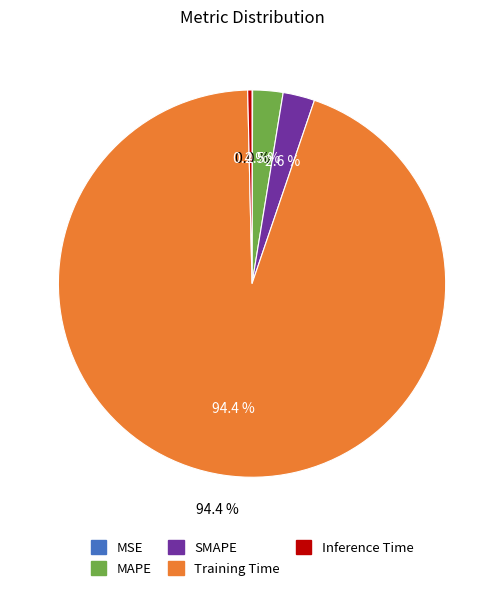

Combined, do MAPE and Inference Time account for over 50%?

No